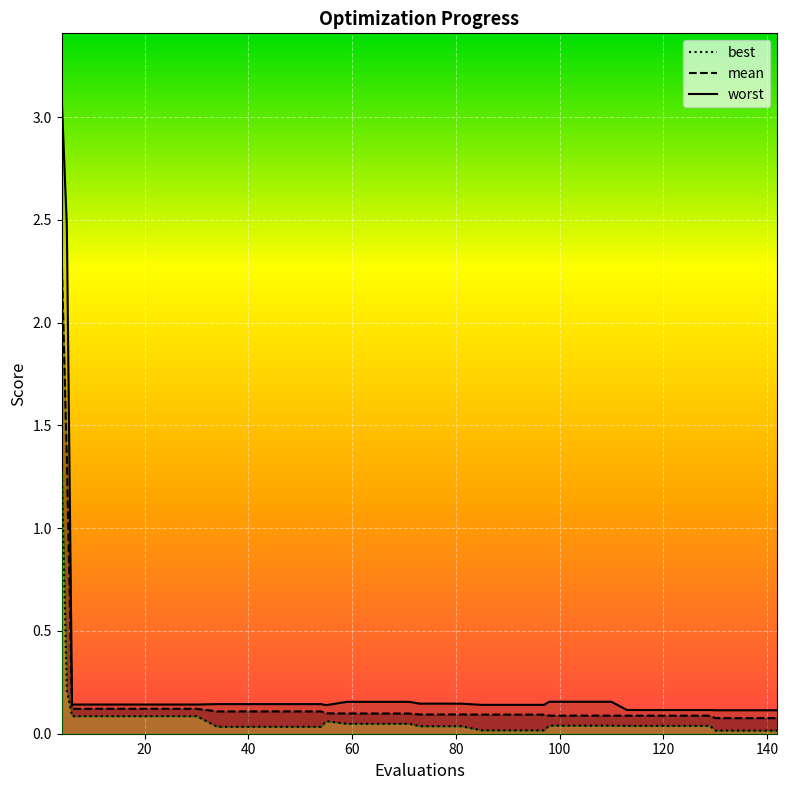

In worst, how many points are lower than both neighbors (excluding endpoints)?

1